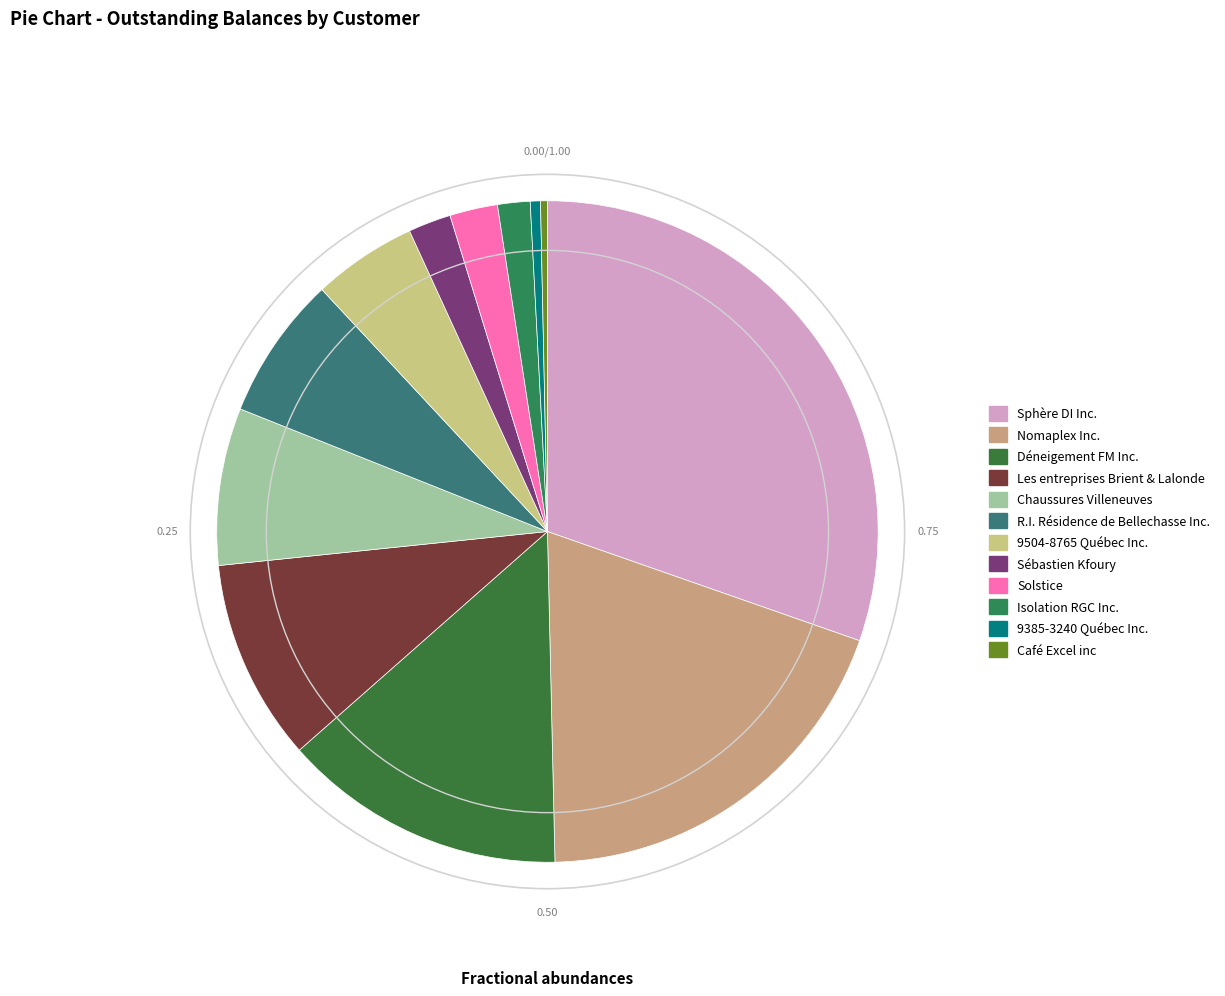

Which has a higher value, Isolation RGC Inc. or Chaussures Villeneuves?

Chaussures Villeneuves